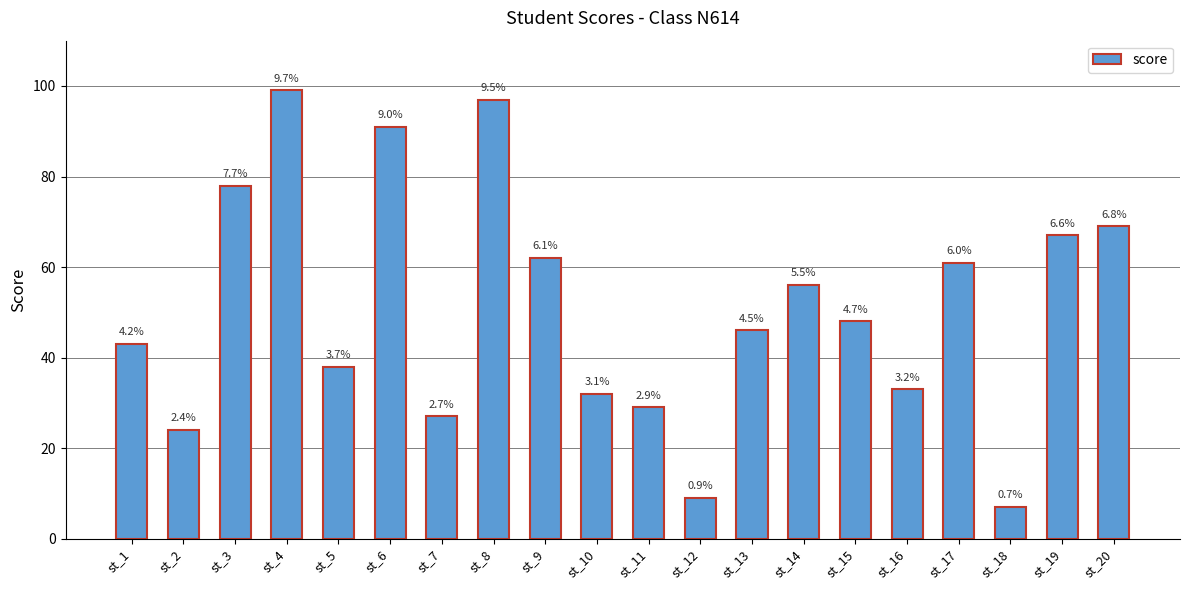

How many bars are there in total?

20